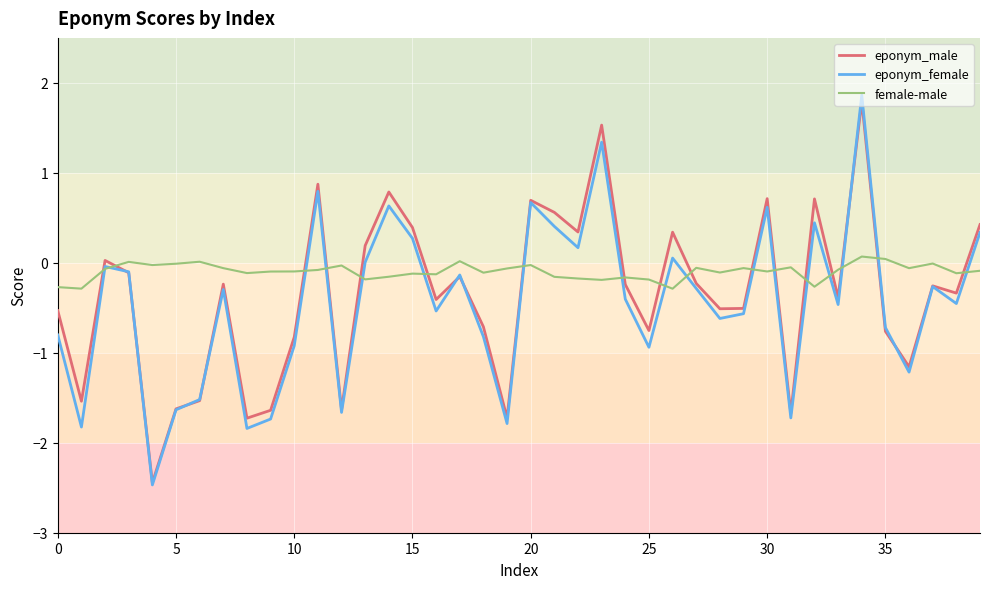

After their last crossing, which series has the higher values: eponym_male or female-male?

eponym_male